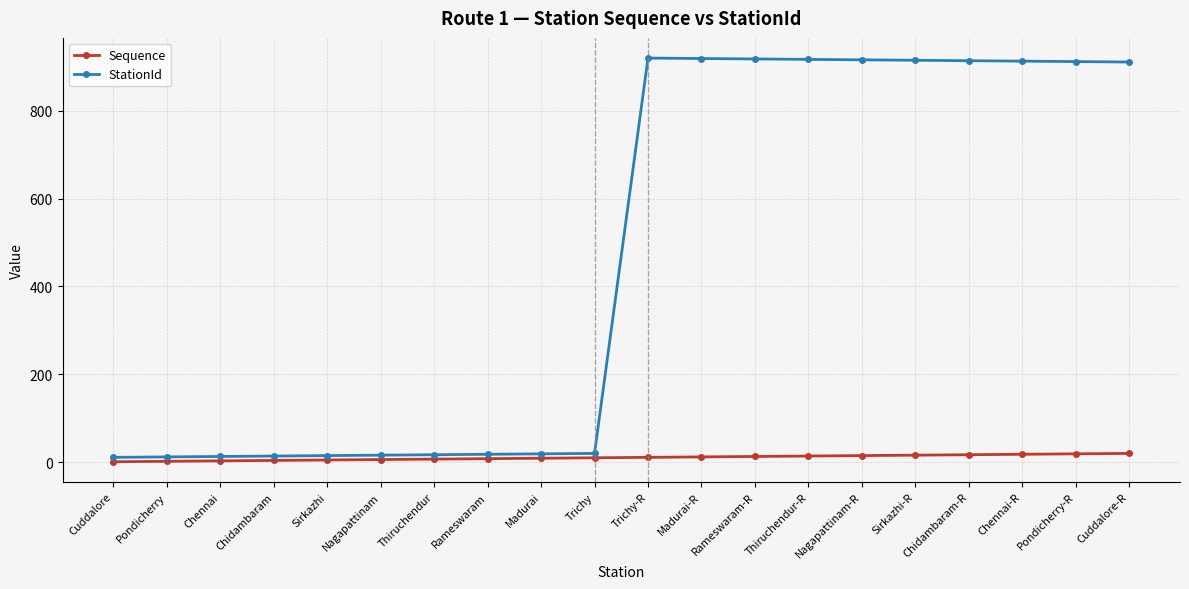

What is the maximum value for StationId?

920